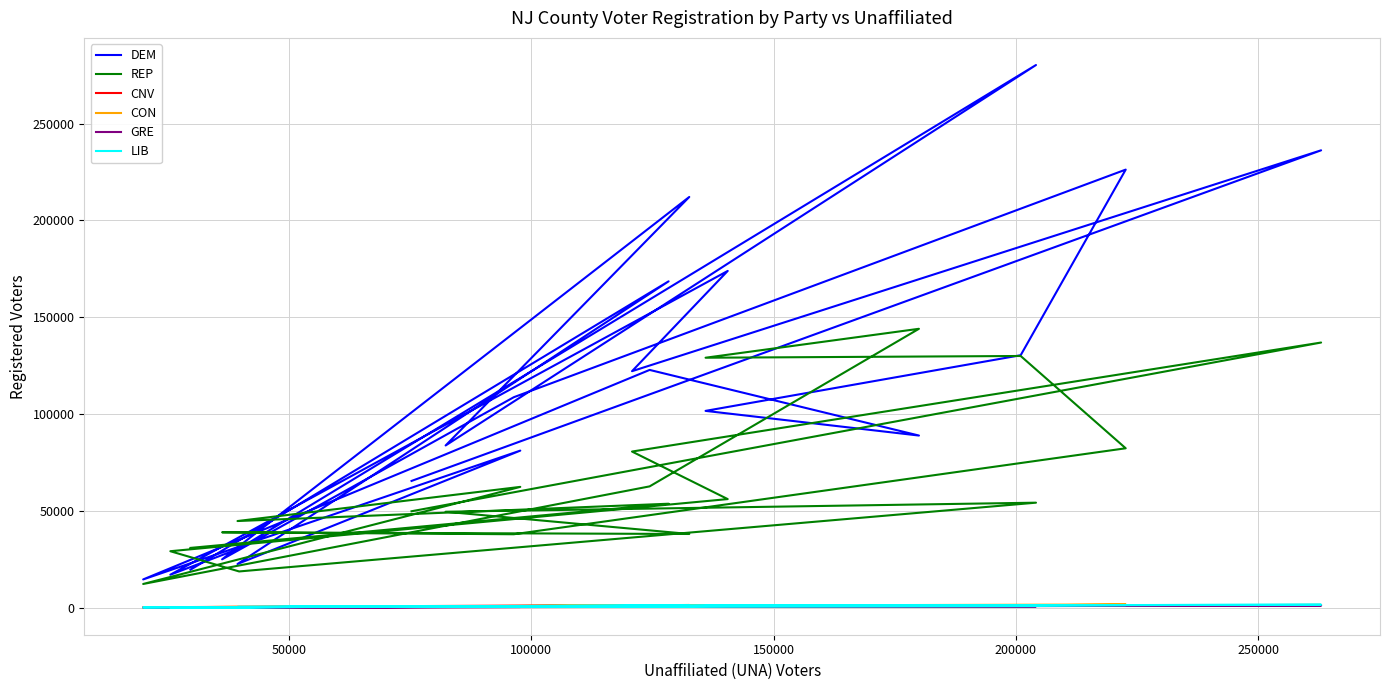

Rank the series by their maximum value, from highest to lowest.

DEM, REP, CON, LIB, CNV, GRE